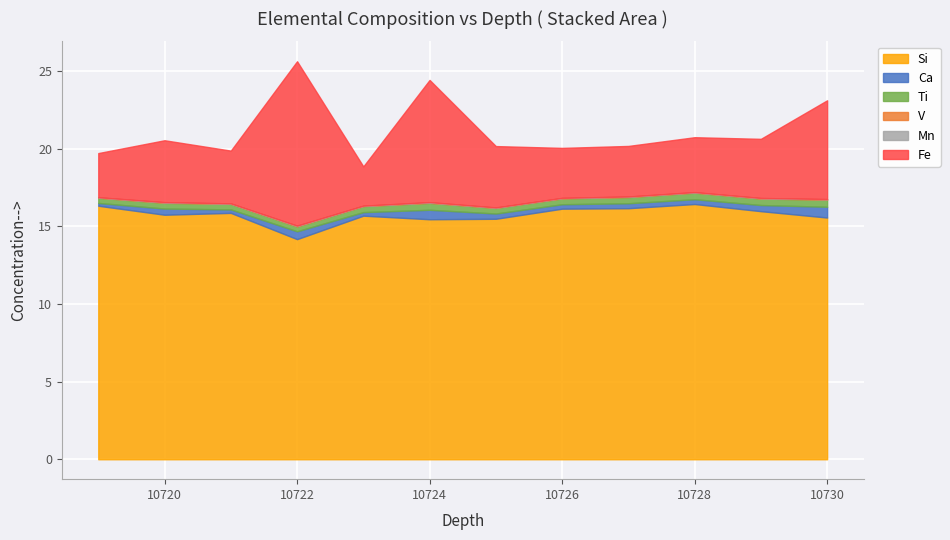

The Mn series shows 0.0 at 10722. True or false?

False